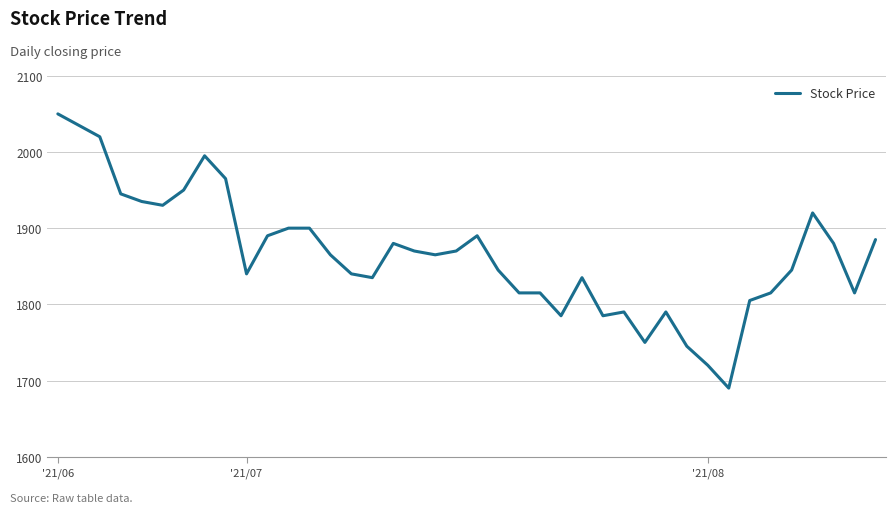

What is the maximum value shown in the chart?

2050